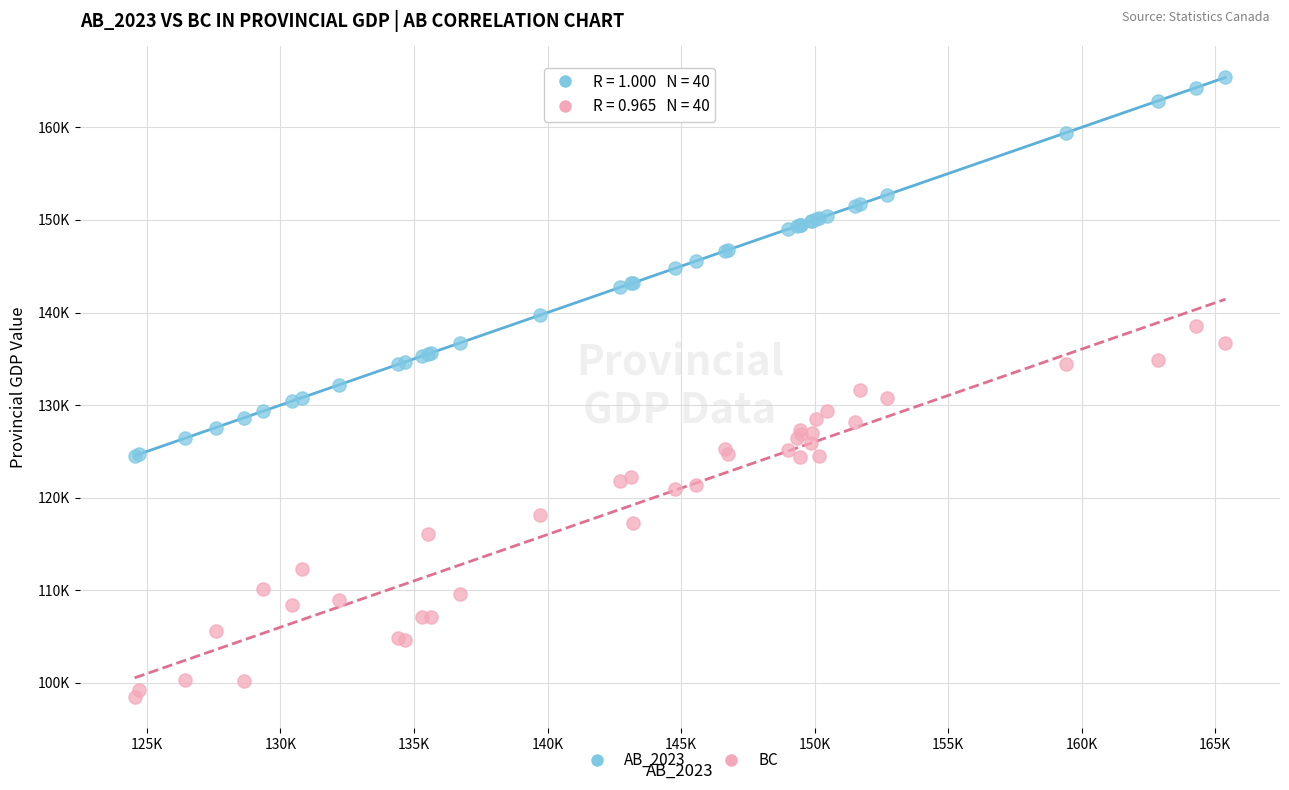

What are all the series names shown in the legend?

AB_2023, BC